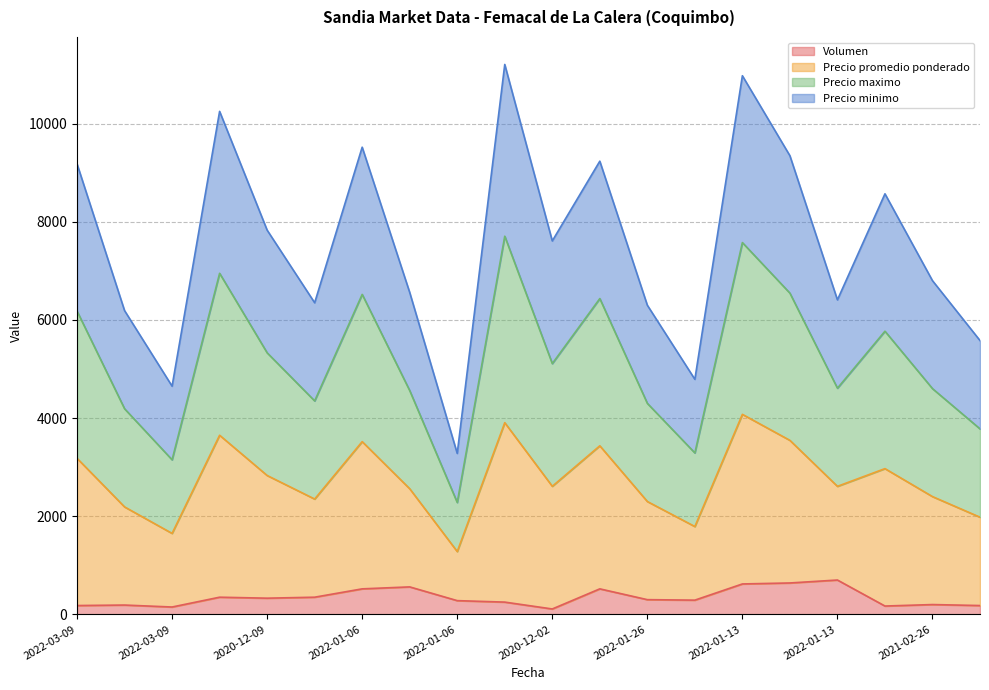

How many interior local valleys does the Precio promedio ponderado series have?

6